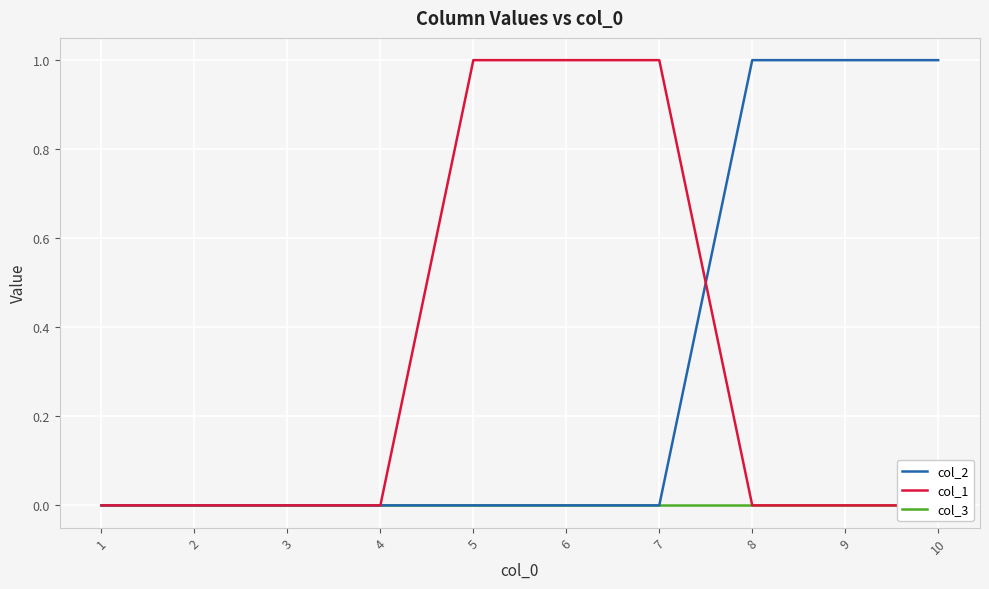

Reading right to left, transcribe all the data shown in this chart.

col_2: 10=1	9=1	8=1	7=0	6=0	5=0	4=0	3=0	2=0	1=0
col_1: 10=0	9=0	8=0	7=1	6=1	5=1	4=0	3=0	2=0	1=0
col_3: 10=0	9=0	8=0	7=0	6=0	5=0	4=0	3=0	2=0	1=0